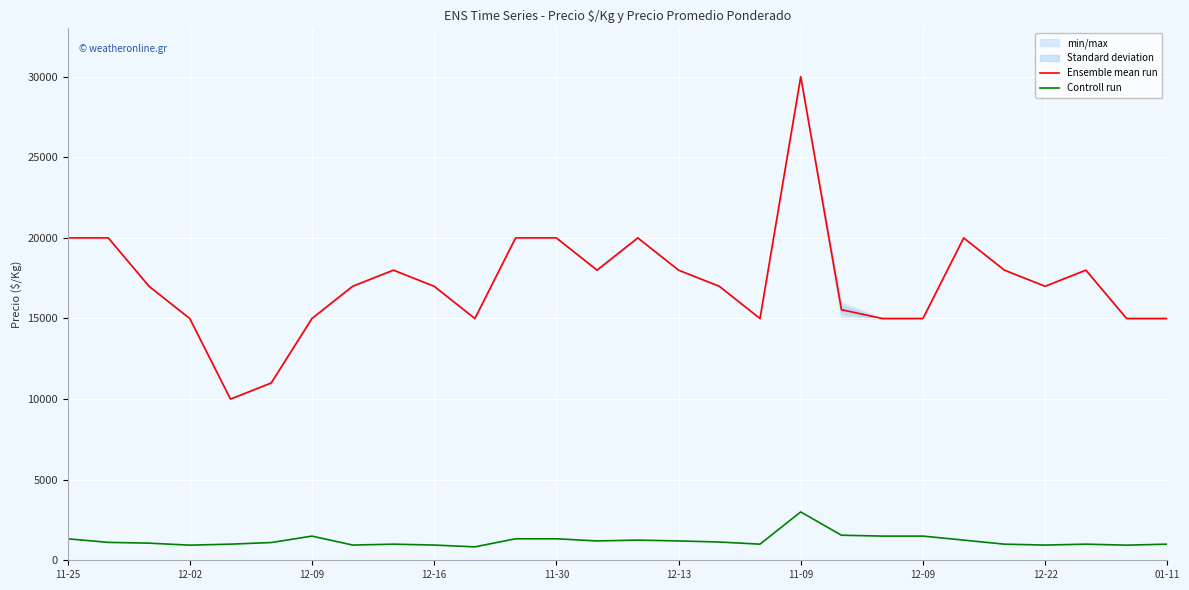

Rank the series by their average value, from lowest to highest.

Controll run, Ensemble mean run